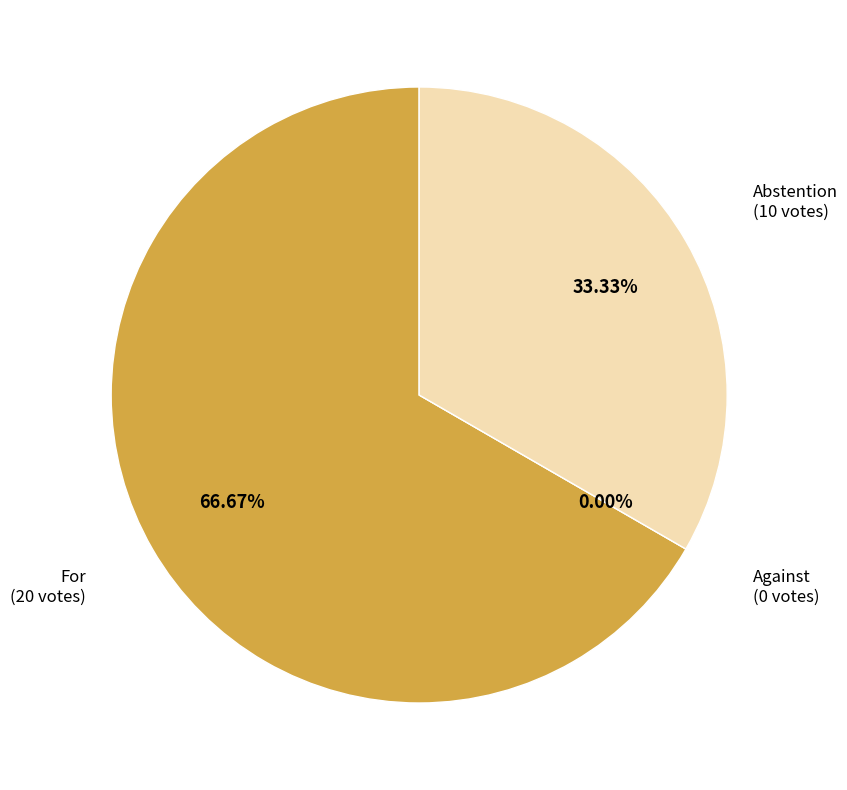

To the nearest percent, what is the difference between the largest and smallest slice percentages?

67%